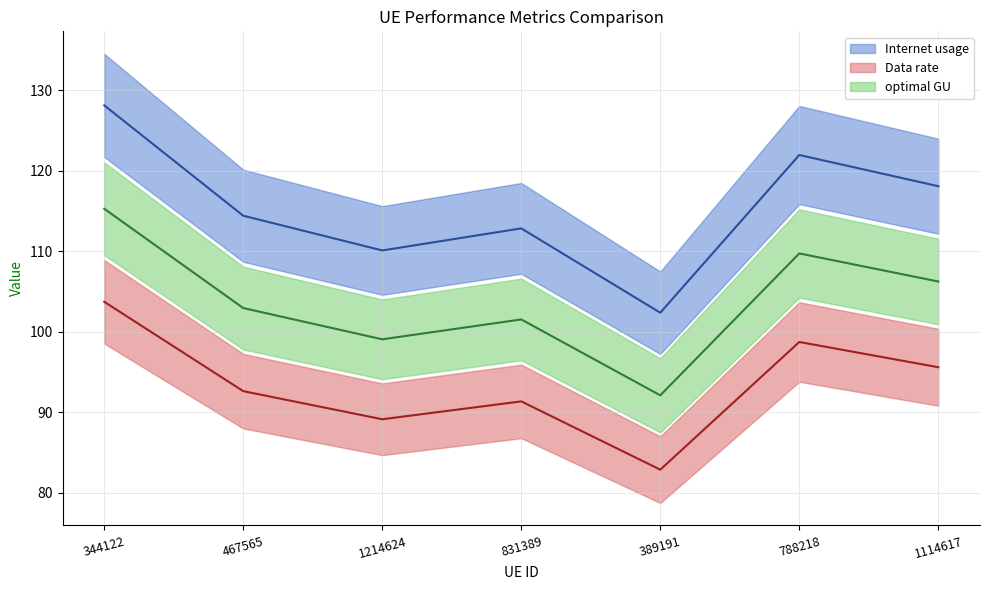

Which series has the largest total across all categories?

Internet usage